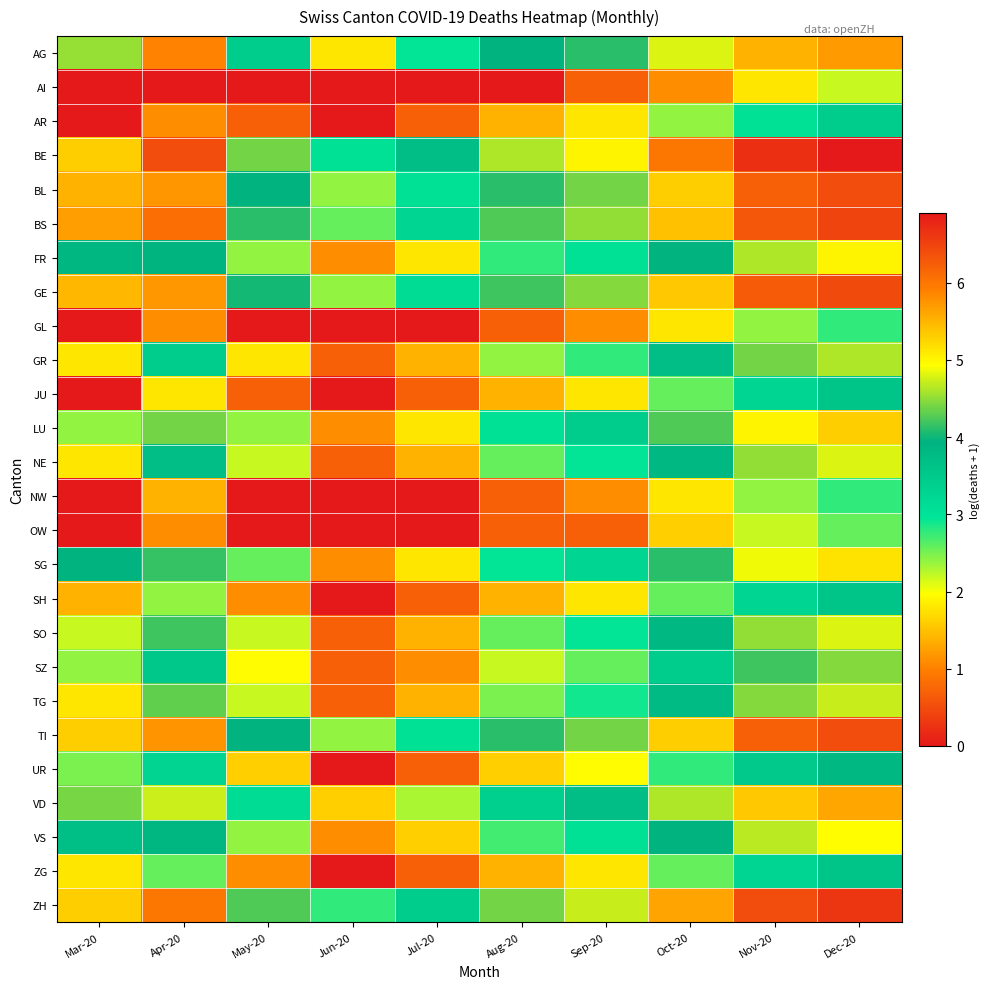

At which category is the sum across all series the highest?

Dec-20